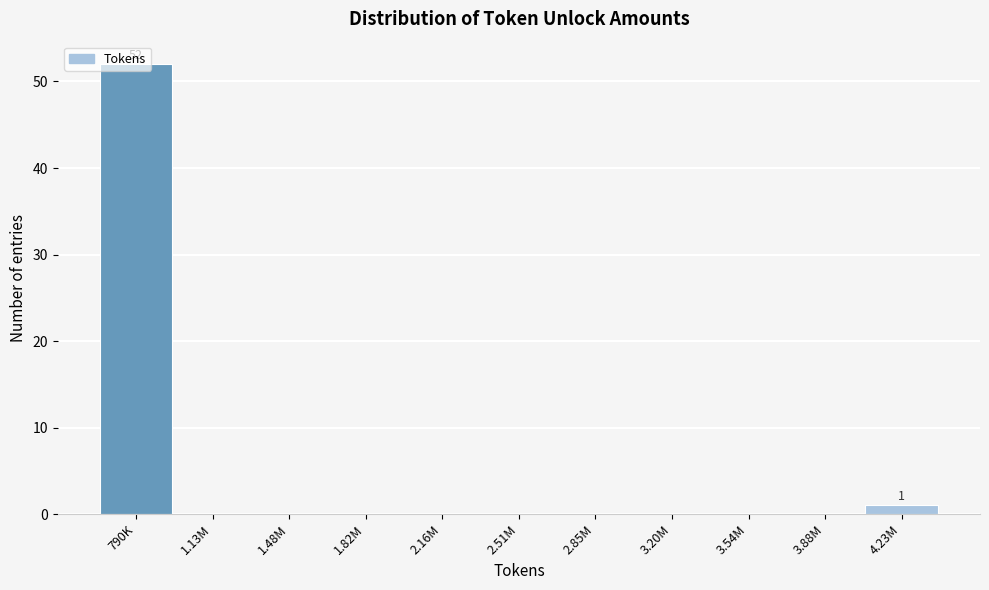

What is the maximum value shown in the chart?

52